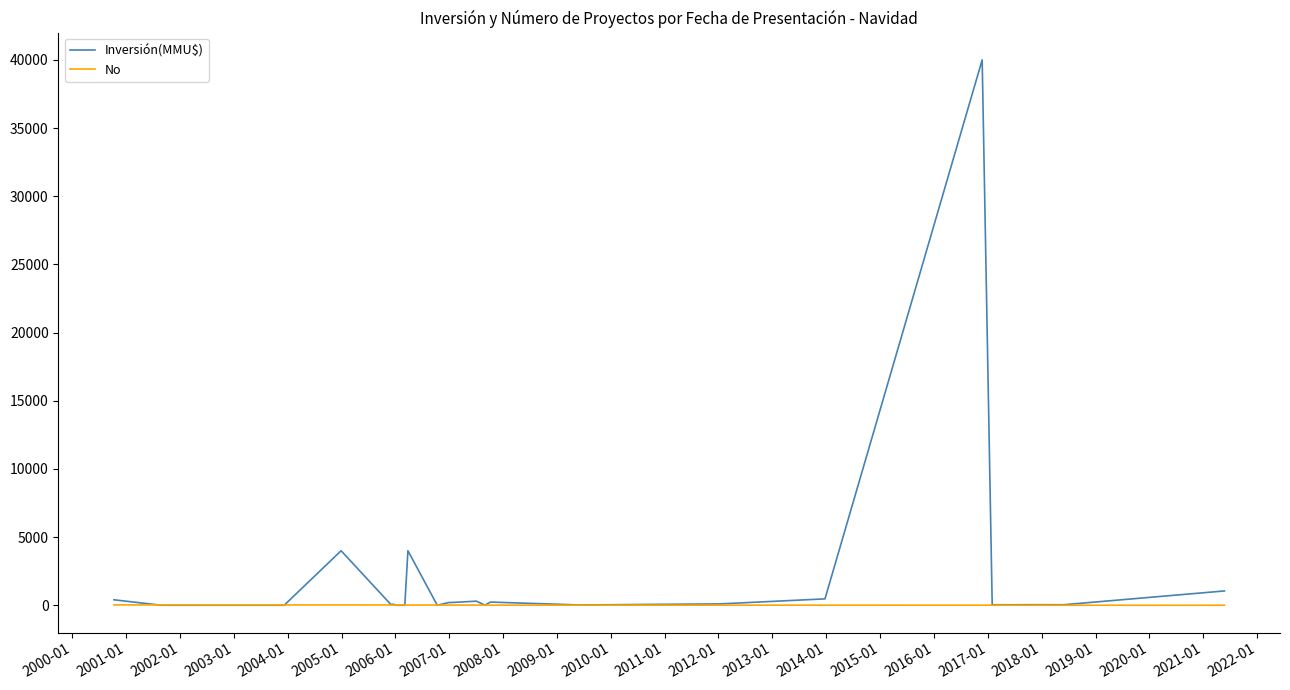

Which series has the largest range (max minus min)?

Inversión(MMU$)